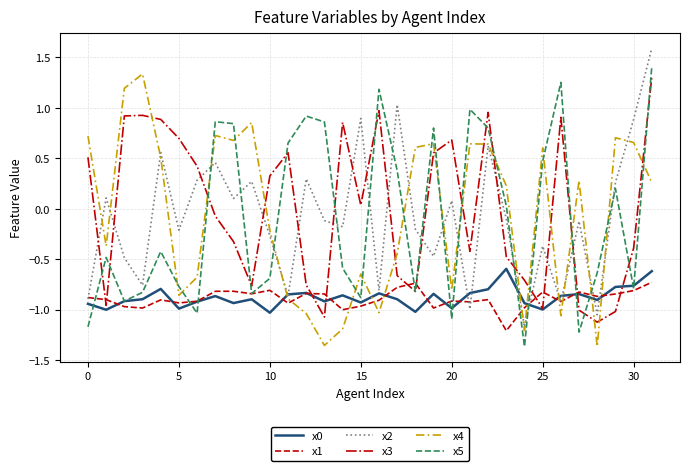

What is the greatest value displayed?

1.6